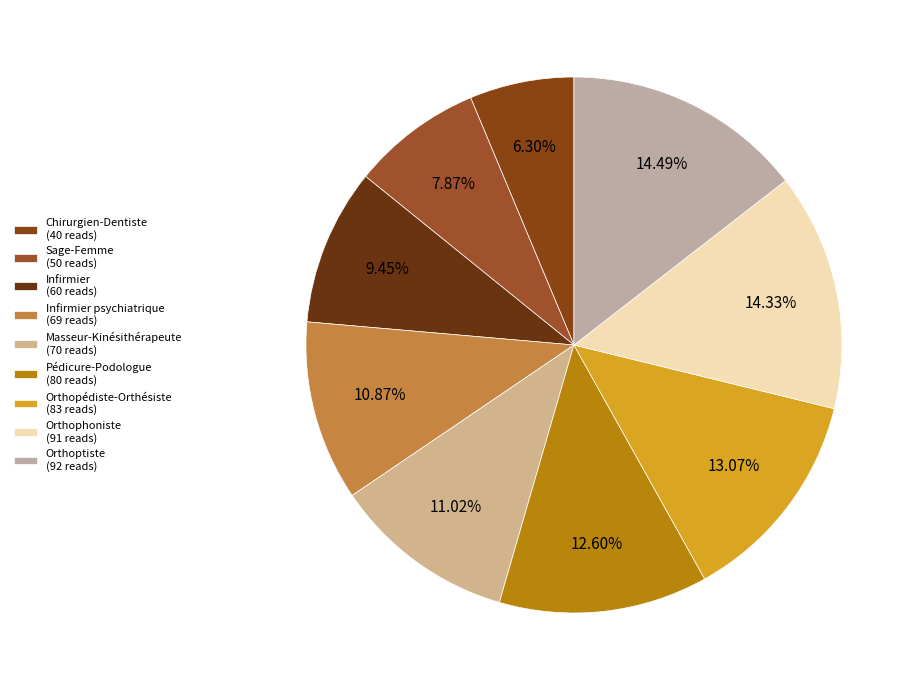

Is there any slice that represents more than half of the pie?

No